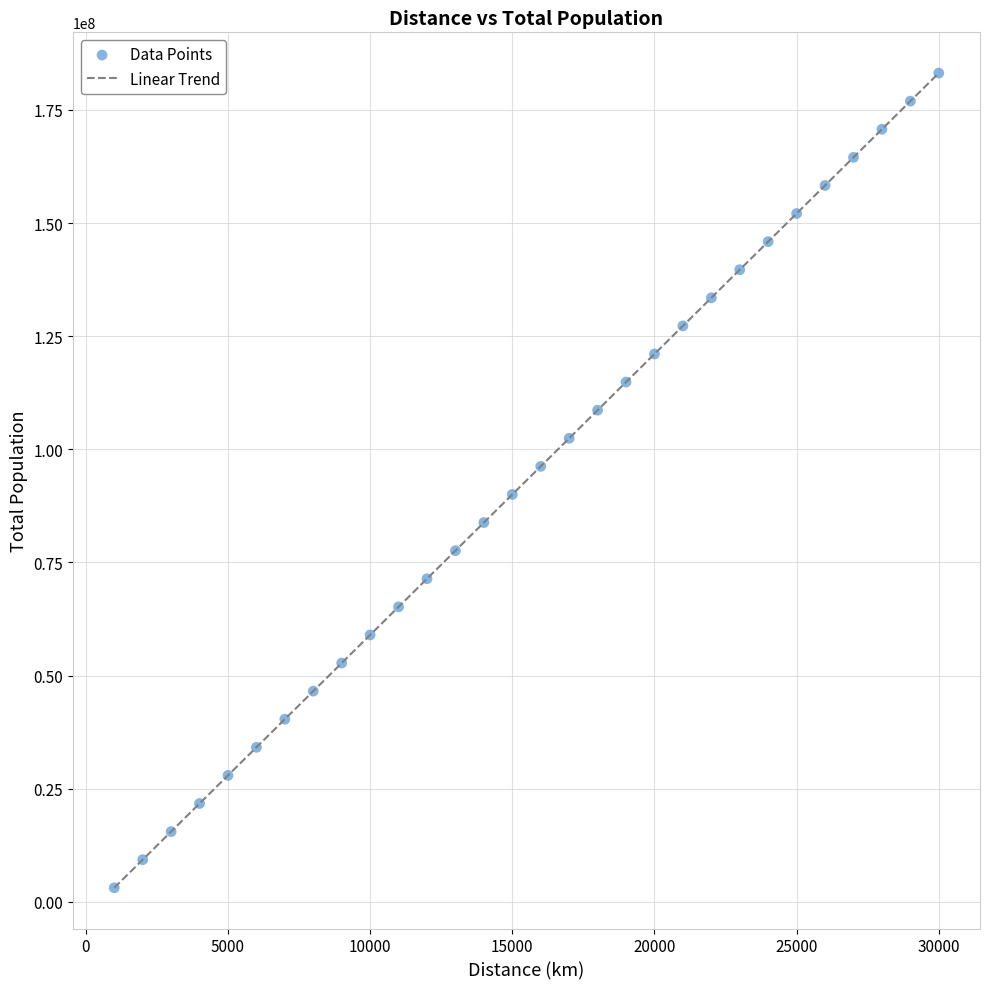

What is the range of X values (max minus min)?

29000.0